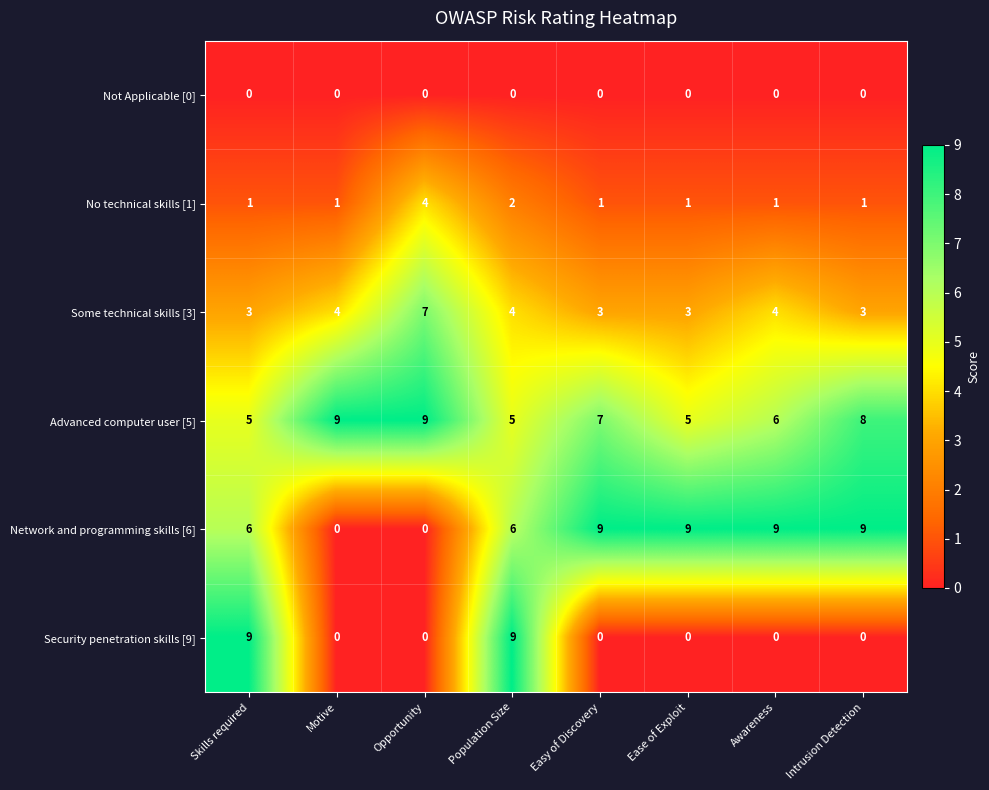

Between Motive and Intrusion Detection, which series saw the biggest shift?

Network and programming skills [6]